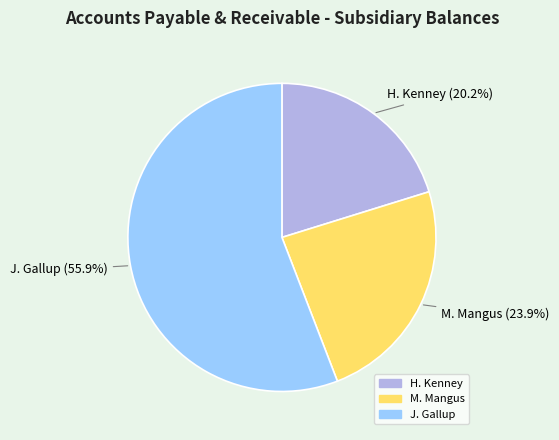

The J. Gallup slice represents 56% of the pie. True or false?

True